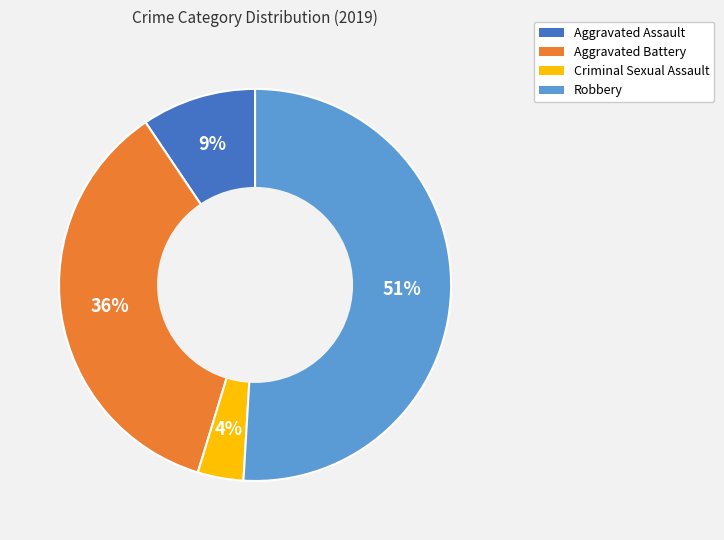

Which category accounts for the majority?

Robbery